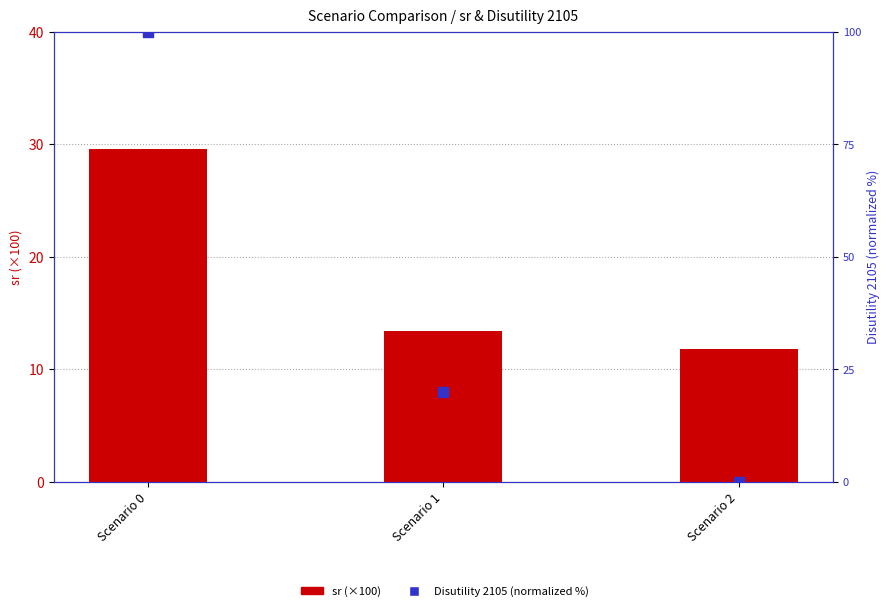

What are all the series names shown in the legend?

sr (×100), Disutility 2105 (normalized)